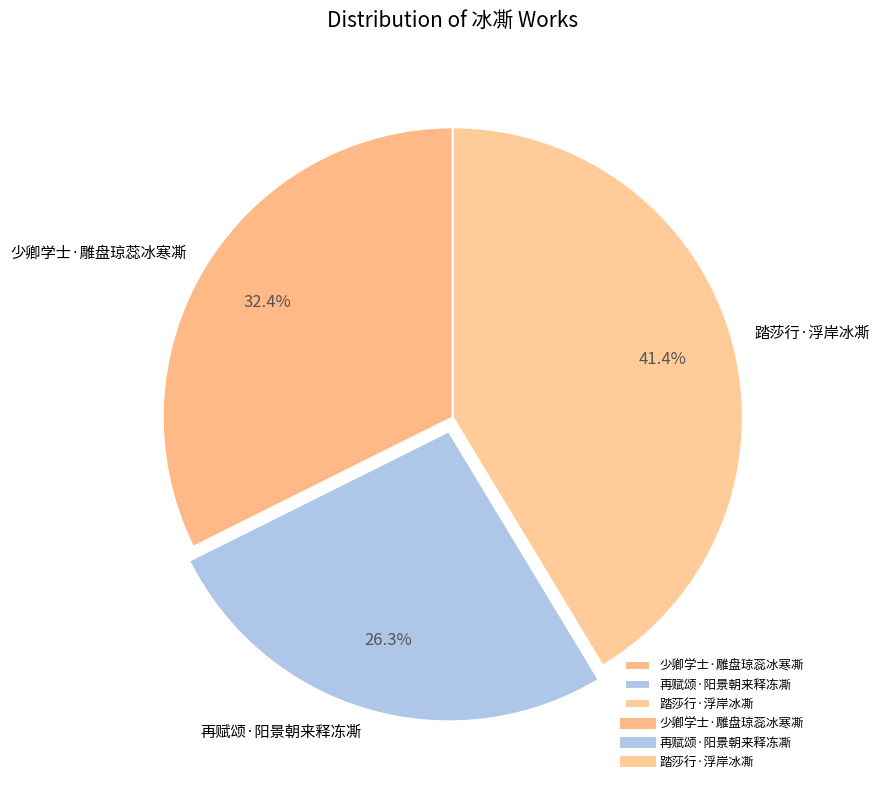

Do 再赋颂·阳景朝来释冻凘 and 踏莎行·浮岸冰凘 together represent more than half of the pie?

Yes